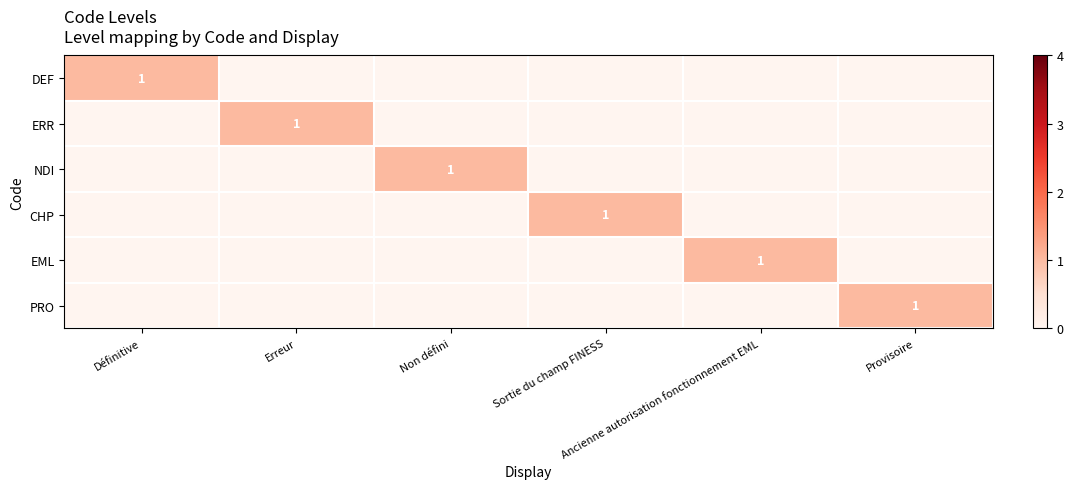

Which label corresponds to the smallest value in the chart?

Erreur